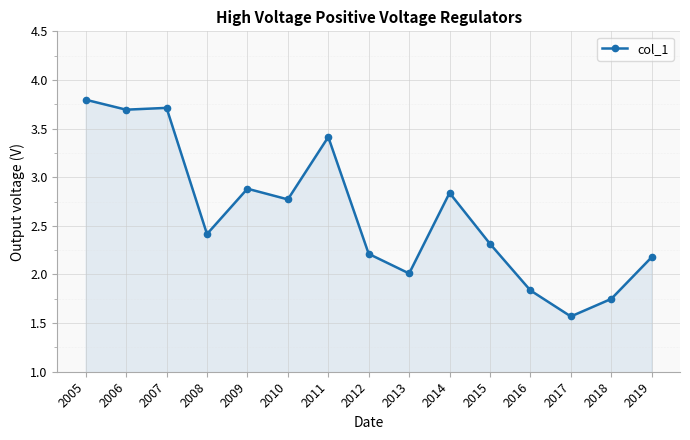

What is the ratio of the value at 2012 to the value at 2017?

1.4